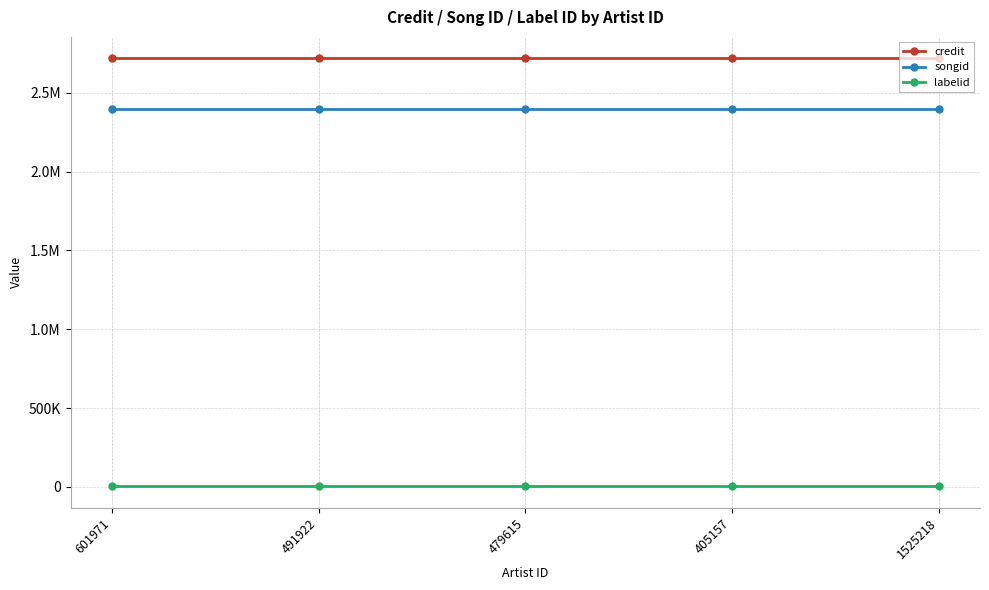

List the series in order of their peak value, lowest first.

labelid, songid, credit